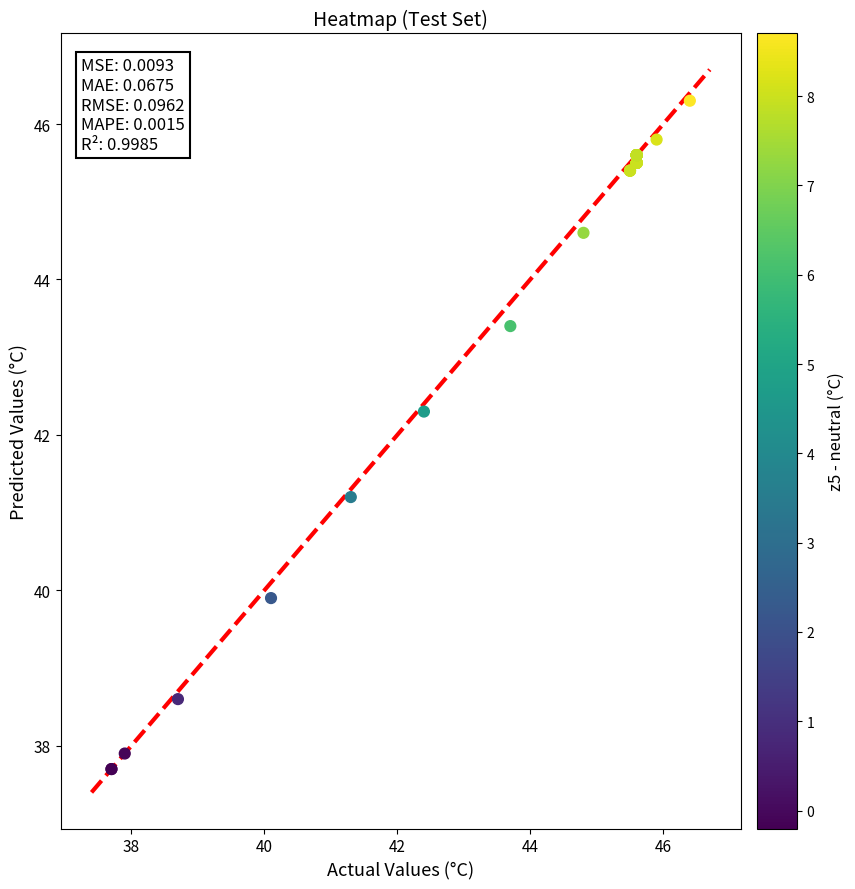

What Y value in the scatter plot is closest to 42?

42.3